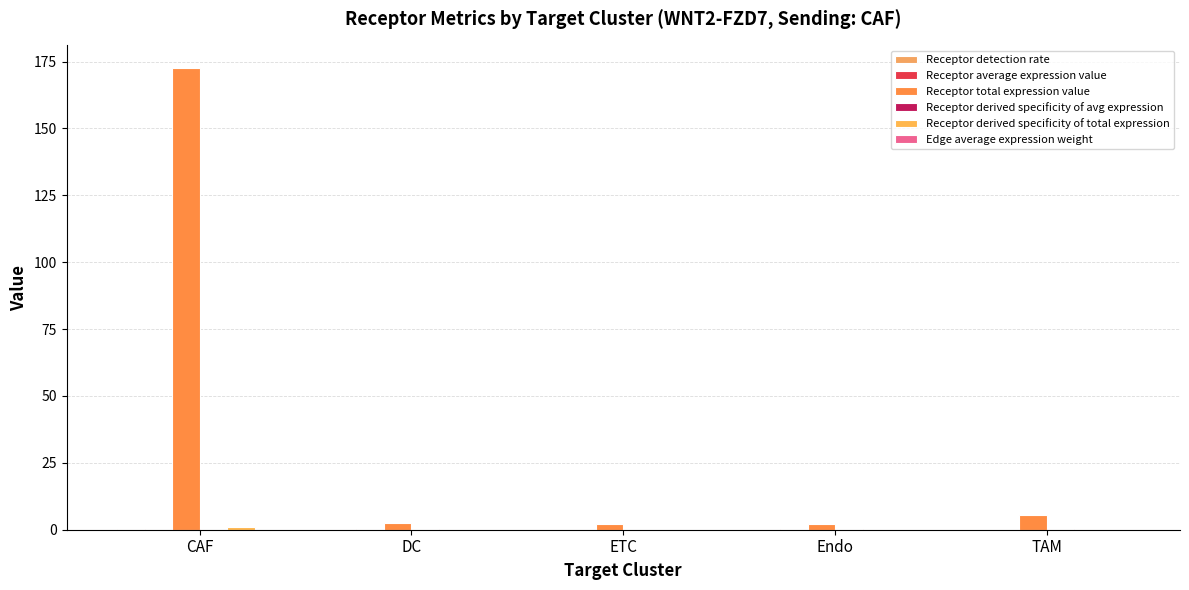

Count the number of data series in this chart.

6